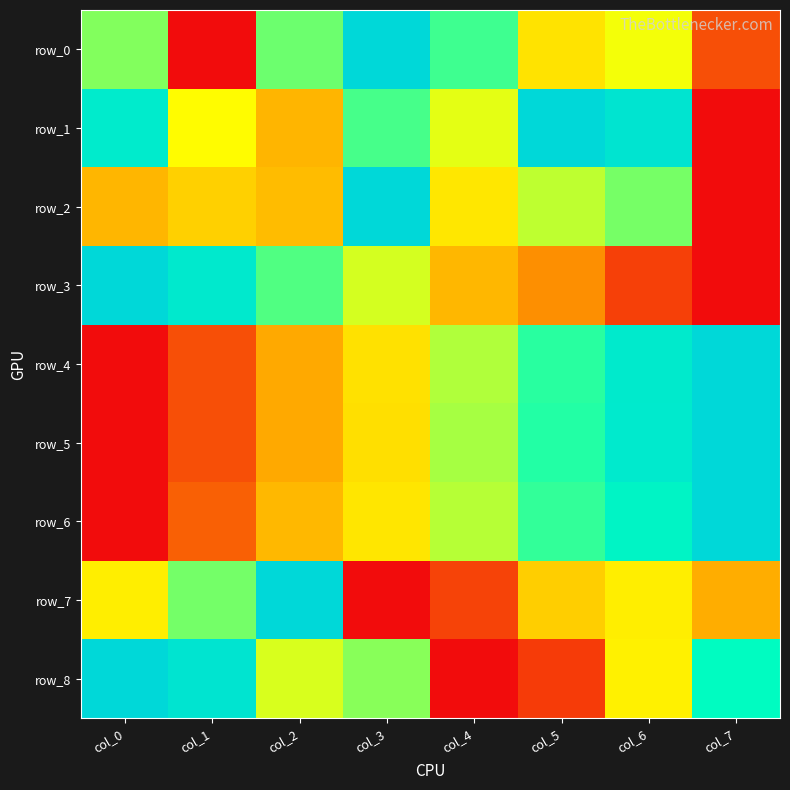

True or false: row_1 has a value of 0.9 at col_0.

True